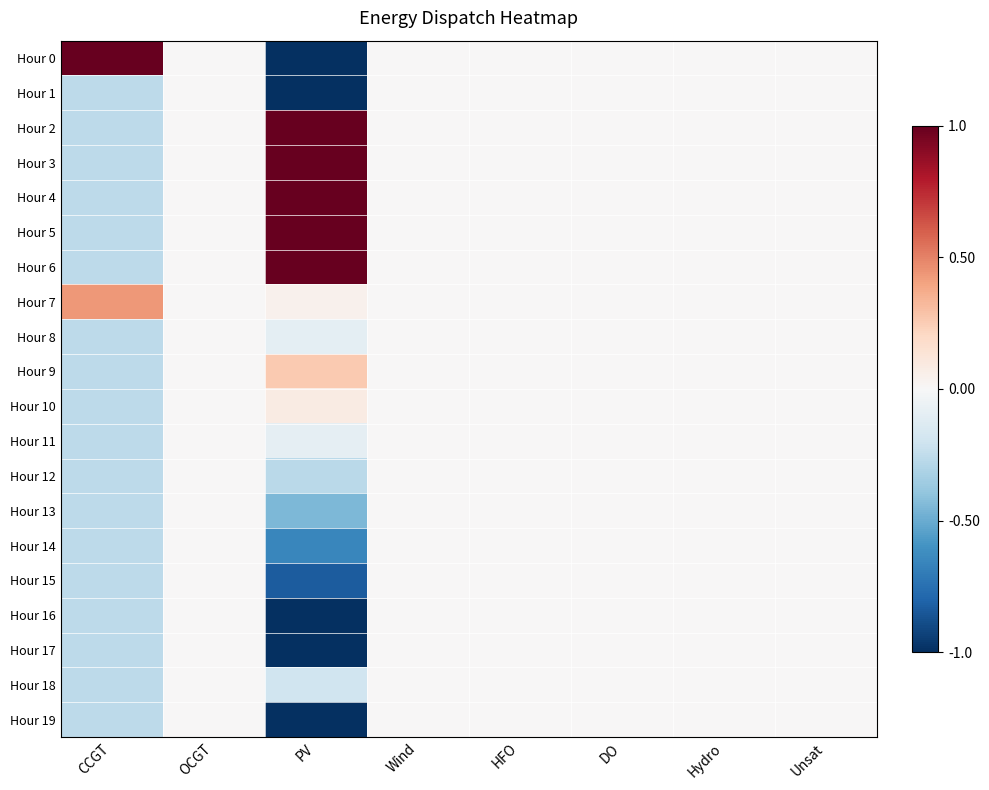

Reading left to right, list all the values displayed in this chart.

Hour 0: CCGT=1.0	OCGT=0.0	PV=-1.0	Wind=0.0	HFO=0.0	DO=0.0	Hydro=0.0	Unsat=0.0
Hour 1: CCGT=-0.3	OCGT=0.0	PV=-1.0	Wind=0.0	HFO=0.0	DO=0.0	Hydro=0.0	Unsat=0.0
Hour 2: CCGT=-0.3	OCGT=0.0	PV=1.0	Wind=0.0	HFO=0.0	DO=0.0	Hydro=0.0	Unsat=0.0
Hour 3: CCGT=-0.3	OCGT=0.0	PV=1.0	Wind=0.0	HFO=0.0	DO=0.0	Hydro=0.0	Unsat=0.0
Hour 4: CCGT=-0.3	OCGT=0.0	PV=1.0	Wind=0.0	HFO=0.0	DO=0.0	Hydro=0.0	Unsat=0.0
Hour 5: CCGT=-0.3	OCGT=0.0	PV=1.0	Wind=0.0	HFO=0.0	DO=0.0	Hydro=0.0	Unsat=0.0
Hour 6: CCGT=-0.3	OCGT=0.0	PV=1.0	Wind=0.0	HFO=0.0	DO=0.0	Hydro=0.0	Unsat=0.0
Hour 7: CCGT=0.4	OCGT=0.0	PV=0.0	Wind=0.0	HFO=0.0	DO=0.0	Hydro=0.0	Unsat=0.0
Hour 8: CCGT=-0.3	OCGT=0.0	PV=-0.1	Wind=0.0	HFO=0.0	DO=0.0	Hydro=0.0	Unsat=0.0
Hour 9: CCGT=-0.3	OCGT=0.0	PV=0.3	Wind=0.0	HFO=0.0	DO=0.0	Hydro=0.0	Unsat=0.0
Hour 10: CCGT=-0.3	OCGT=0.0	PV=0.1	Wind=0.0	HFO=0.0	DO=0.0	Hydro=0.0	Unsat=0.0
Hour 11: CCGT=-0.3	OCGT=0.0	PV=-0.1	Wind=0.0	HFO=0.0	DO=0.0	Hydro=0.0	Unsat=0.0
Hour 12: CCGT=-0.3	OCGT=0.0	PV=-0.3	Wind=0.0	HFO=0.0	DO=0.0	Hydro=0.0	Unsat=0.0
Hour 13: CCGT=-0.3	OCGT=0.0	PV=-0.4	Wind=0.0	HFO=0.0	DO=0.0	Hydro=0.0	Unsat=0.0
Hour 14: CCGT=-0.3	OCGT=0.0	PV=-0.7	Wind=0.0	HFO=0.0	DO=0.0	Hydro=0.0	Unsat=0.0
Hour 15: CCGT=-0.3	OCGT=0.0	PV=-0.8	Wind=0.0	HFO=0.0	DO=0.0	Hydro=0.0	Unsat=0.0
Hour 16: CCGT=-0.3	OCGT=0.0	PV=-1.0	Wind=0.0	HFO=0.0	DO=0.0	Hydro=0.0	Unsat=0.0
Hour 17: CCGT=-0.3	OCGT=0.0	PV=-1.0	Wind=0.0	HFO=0.0	DO=0.0	Hydro=0.0	Unsat=0.0
Hour 18: CCGT=-0.3	OCGT=0.0	PV=-0.2	Wind=0.0	HFO=0.0	DO=0.0	Hydro=0.0	Unsat=0.0
Hour 19: CCGT=-0.3	OCGT=0.0	PV=-1.0	Wind=0.0	HFO=0.0	DO=0.0	Hydro=0.0	Unsat=0.0